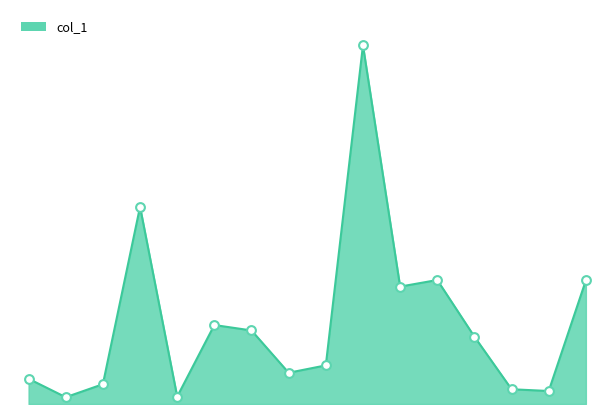

Is this an area chart (filled region under the line)?

Yes